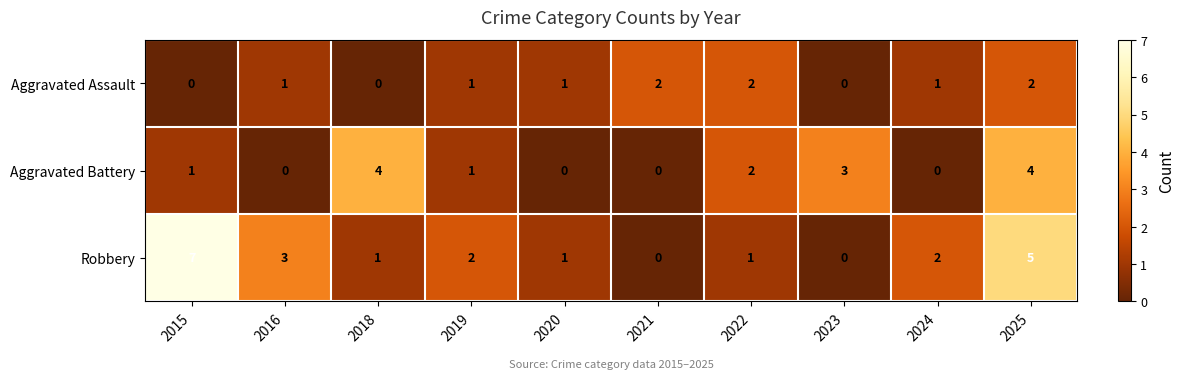

What is the greatest value displayed?

7